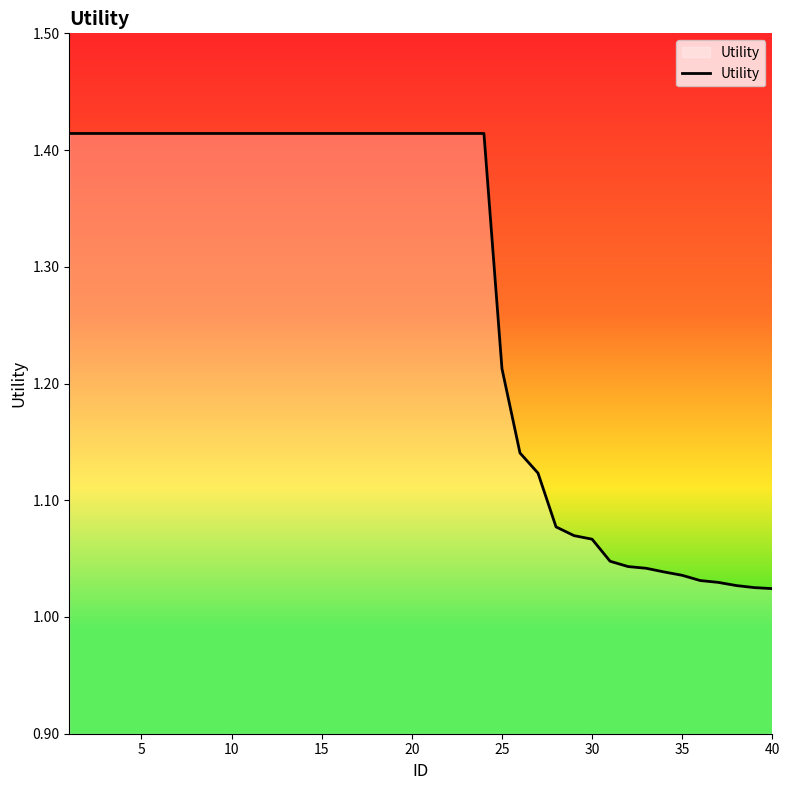

What is the difference between the maximum and minimum values?

0.4